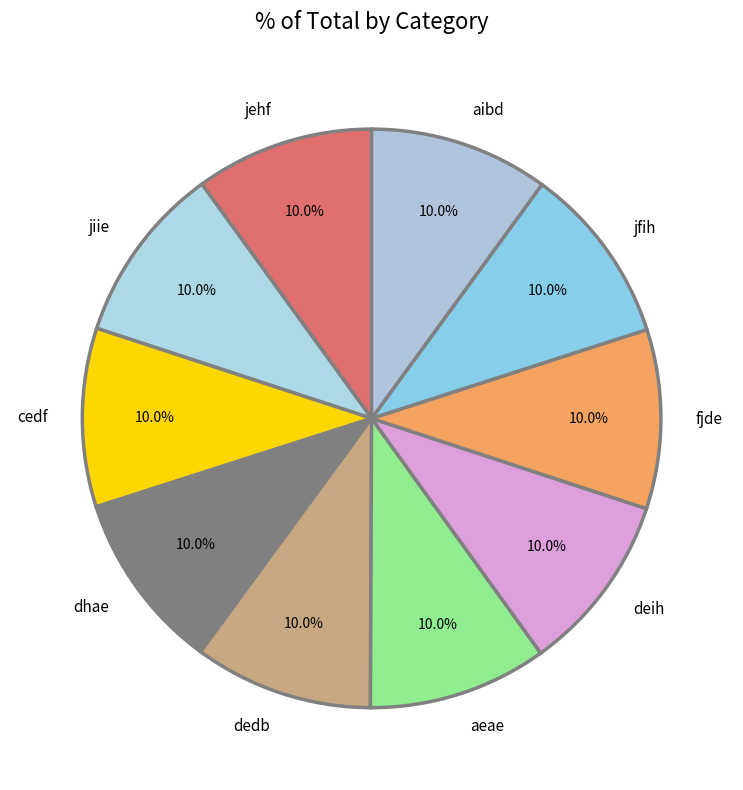

Does jehf represent more than half of the total?

No